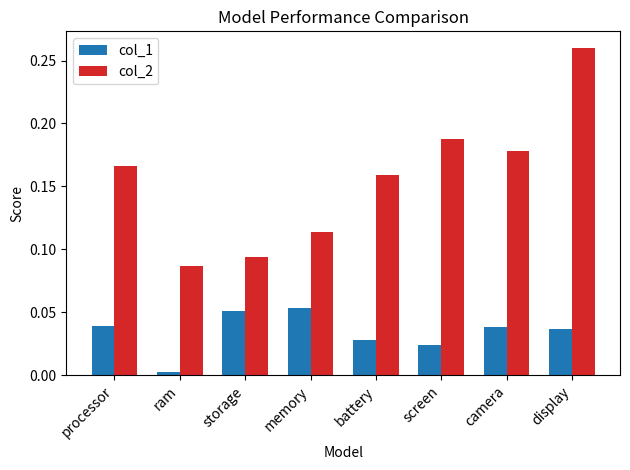

Where is col_1 nearest to the value 0?

ram